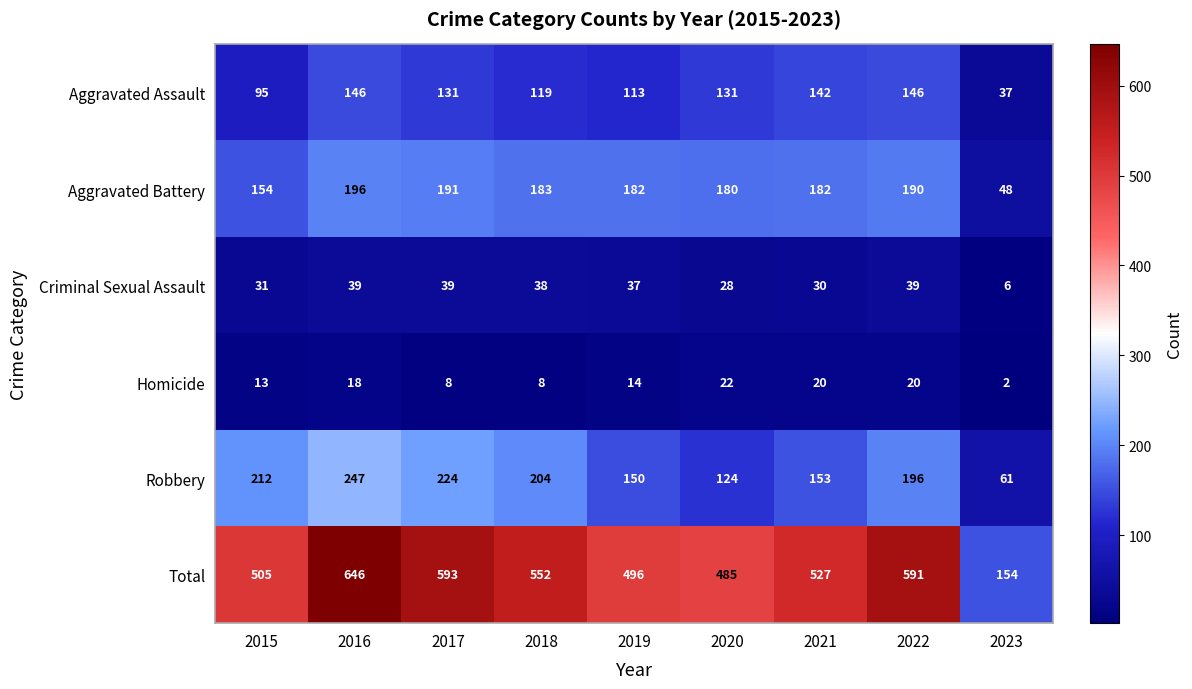

What is the spread (max minus min) of values at 2015?

492